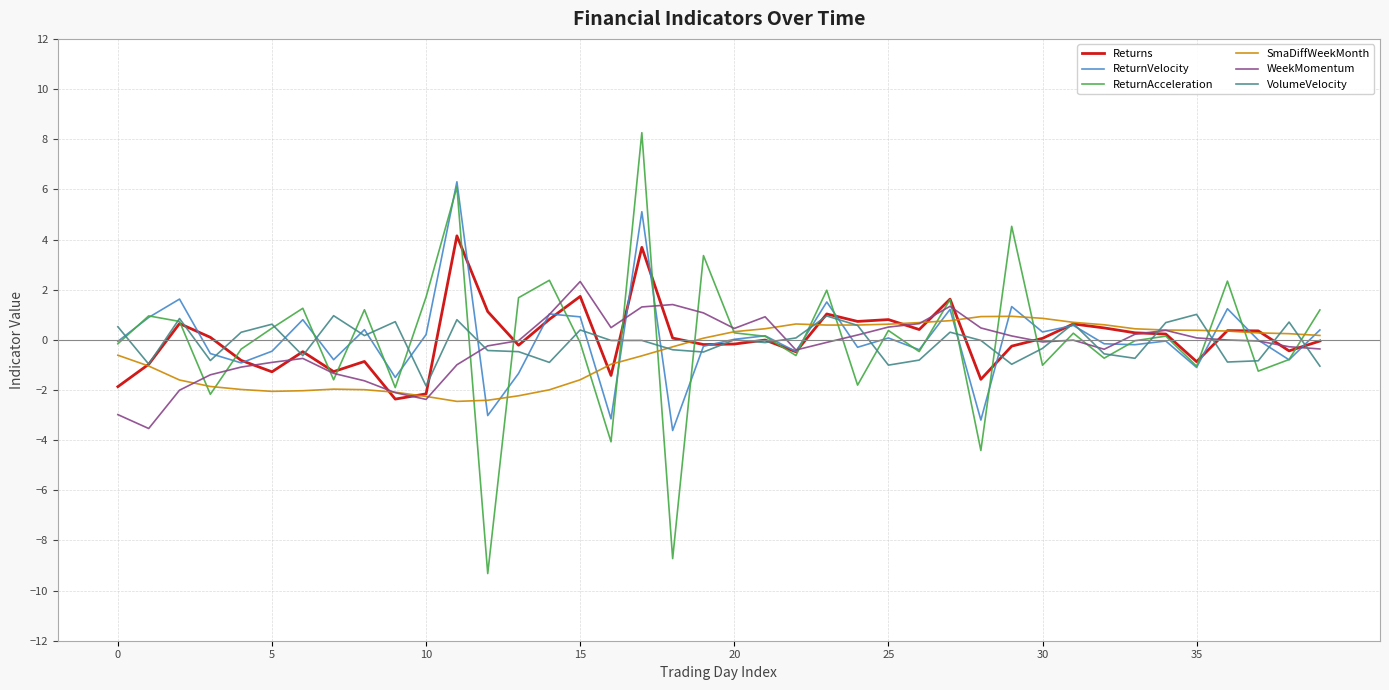

Which series has the widest spread of values?

ReturnAcceleration